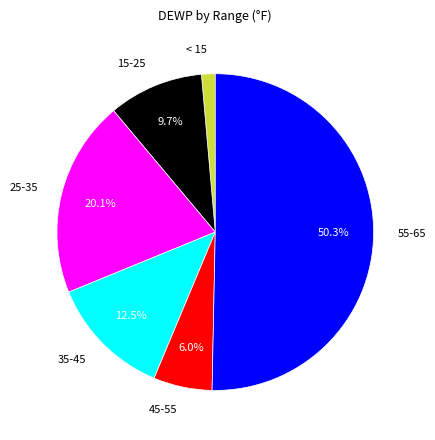

To the nearest percent, what is the difference between the largest and smallest slice percentages?

49%